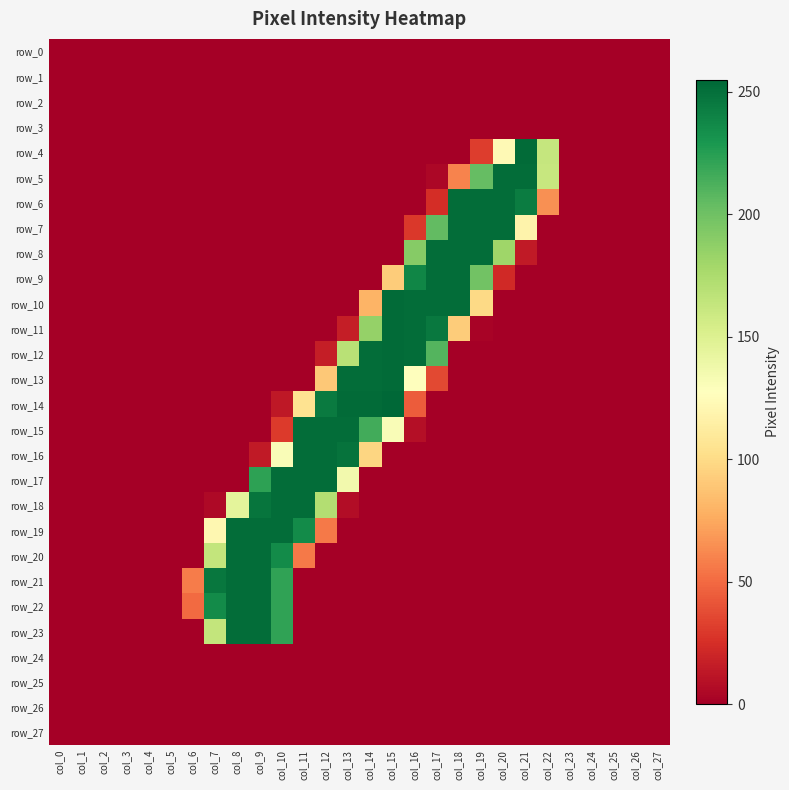

True or false: row_6 has a value of 109 at col_20.

False